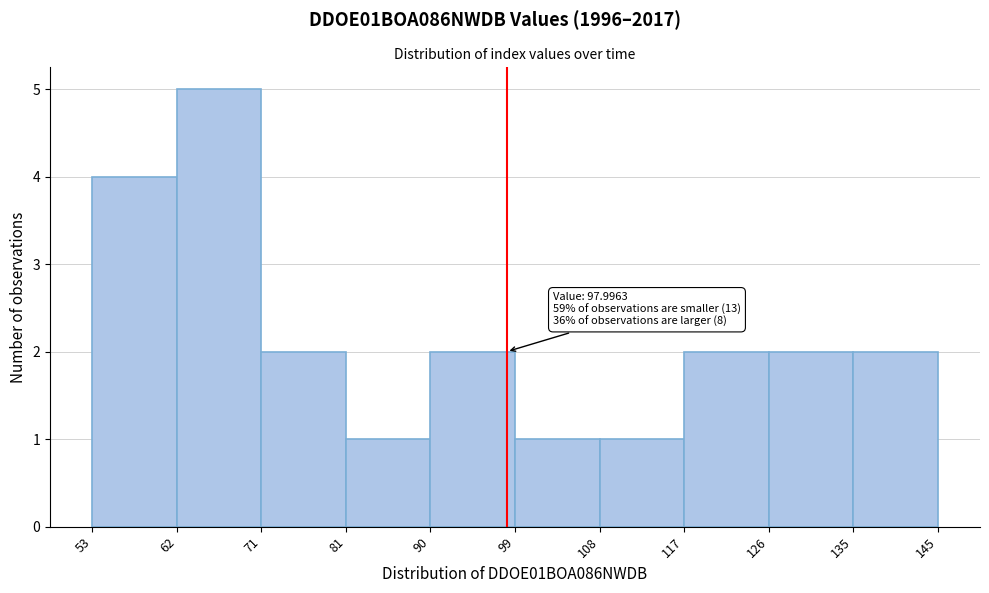

Over which range of the x-axis is the bar tallest?

62 to 71